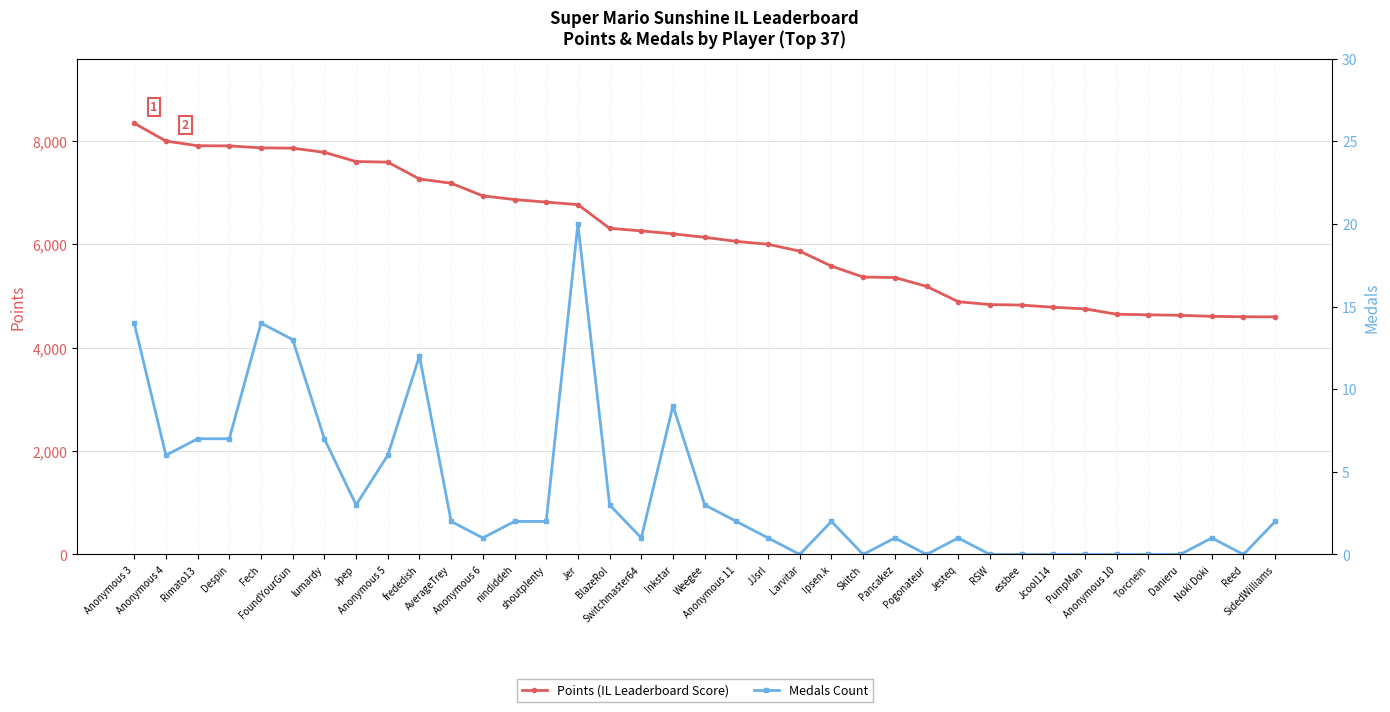

Reading left to right, what are all the values shown in this chart?

Points: 8341	7997	7906	7903	7865	7859	7778	7600	7589	7263	7181	6936	6865	6816	6767	6309	6259	6202	6135	6056	6000	5867	5577	5366	5357	5186	4889	4834	4824	4782	4750	4647	4636	4626	4606	4598	4597
Medals: 14	6	7	7	14	13	7	3	6	12	2	1	2	2	20	3	1	9	3	2	1	0	2	0	1	0	1	0	0	0	0	0	0	0	1	0	2